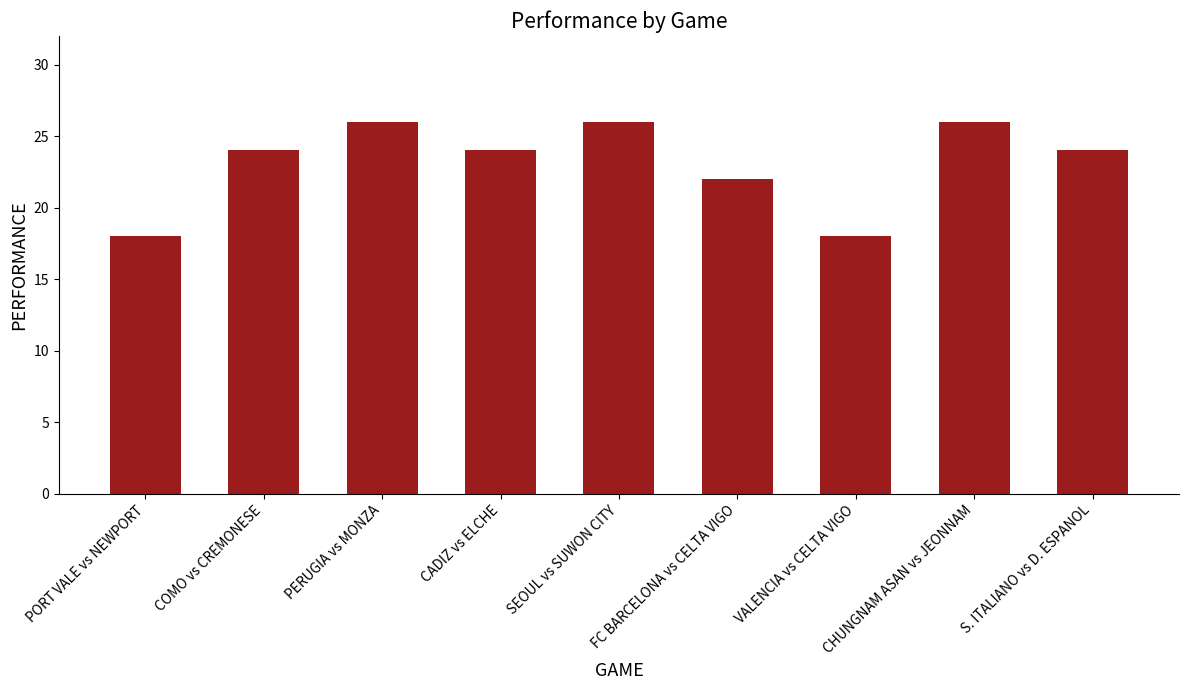

What is the smallest value displayed?

18